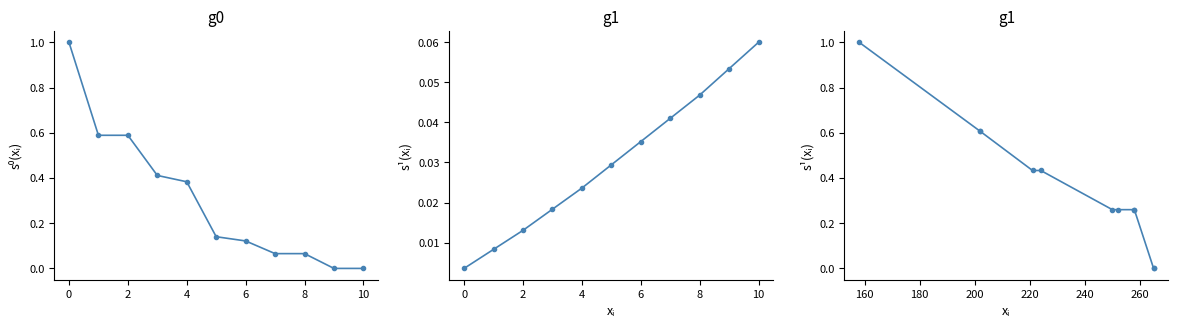

Rank the series by their maximum value, from highest to lowest.

Bodyweight, Class vs BW, Class